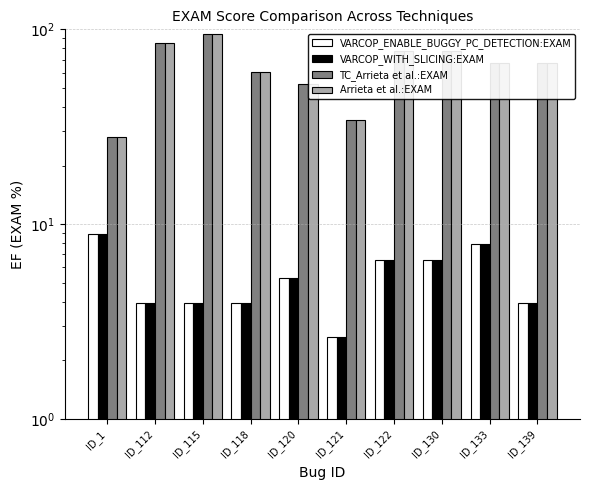

Reading right to left, list all the values displayed in this chart.

VARCOP_ENABLE_BUGGY_PC_DETECTION:EXAM: ID_139=3.9	ID_133=7.9	ID_130=6.6	ID_122=6.6	ID_121=2.6	ID_120=5.3	ID_118=3.9	ID_115=3.9	ID_112=3.9	ID_1=8.9
VARCOP_WITH_SLICING:EXAM: ID_139=3.9	ID_133=7.9	ID_130=6.6	ID_122=6.6	ID_121=2.6	ID_120=5.3	ID_118=3.9	ID_115=3.9	ID_112=3.9	ID_1=8.9
TC_Arrieta et al.:EXAM: ID_139=67.1	ID_133=67.1	ID_130=77.6	ID_122=77.6	ID_121=34.2	ID_120=52.6	ID_118=60.5	ID_115=94.7	ID_112=85.5	ID_1=27.8
Arrieta et al.:EXAM: ID_139=67.1	ID_133=67.1	ID_130=77.6	ID_122=77.6	ID_121=34.2	ID_120=52.6	ID_118=60.5	ID_115=94.7	ID_112=85.5	ID_1=27.8